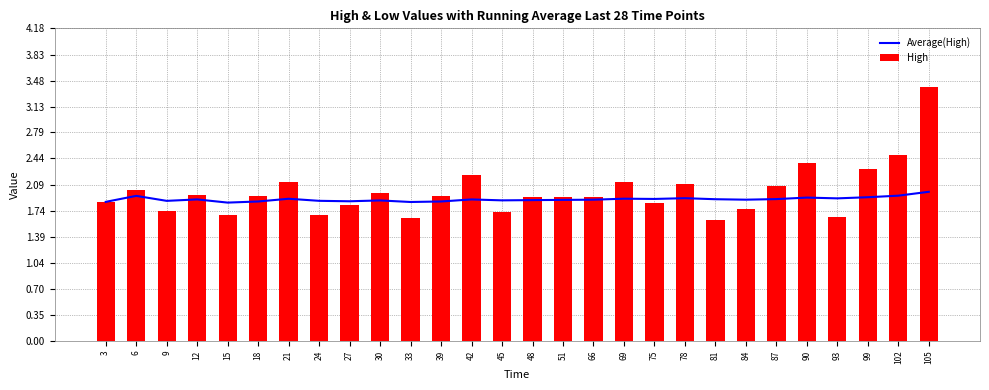

Which series has the largest total across all categories?

High